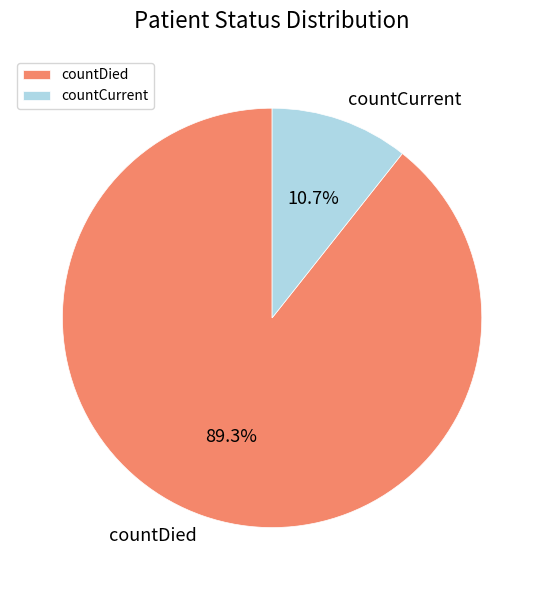

True or false: countCurrent accounts for 11% of the total.

True